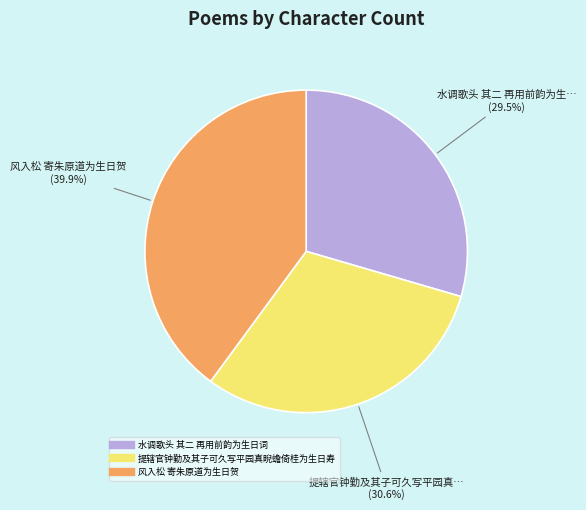

What is the ratio of the value at 风入松 寄朱原道为生日贺 to the value at 水调歌头 其二 再用前韵为生日词?

1.4